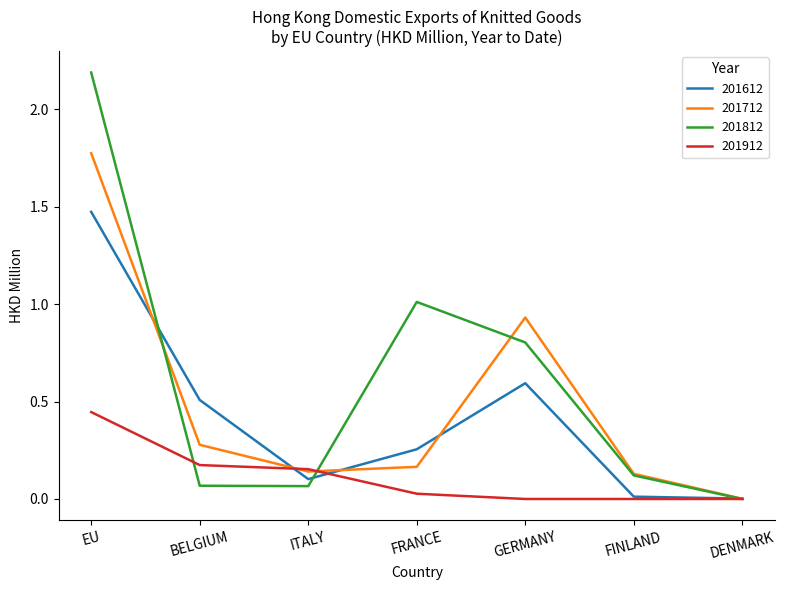

How many lines are shown in the chart?

4